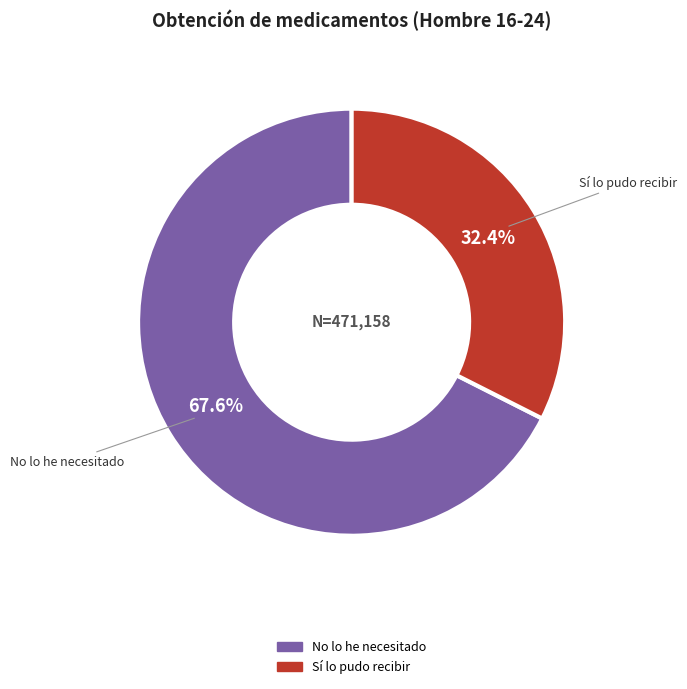

Which has a higher value, Sí lo pudo recibir or No lo he necesitado?

No lo he necesitado